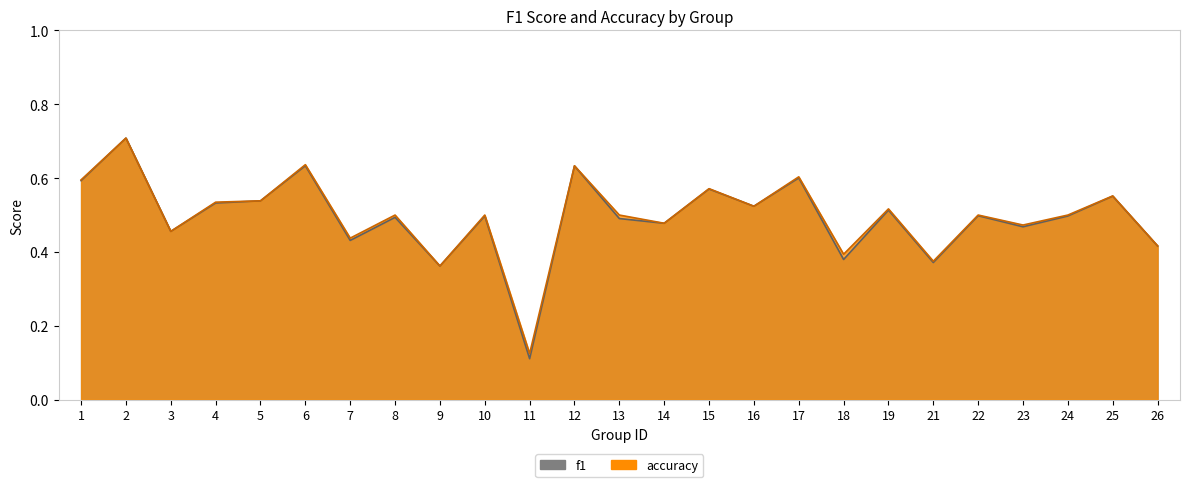

Reading left to right, transcribe all the data shown in this chart.

f1: 1=0.6	2=0.7	3=0.5	4=0.5	5=0.5	6=0.6	7=0.4	8=0.5	9=0.4	10=0.5	11=0.1	12=0.6	13=0.5	14=0.5	15=0.6	16=0.5	17=0.6	18=0.4	19=0.5	21=0.4	22=0.5	23=0.5	24=0.5	25=0.6	26=0.4
accuracy: 1=0.6	2=0.7	3=0.5	4=0.5	5=0.5	6=0.6	7=0.4	8=0.5	9=0.4	10=0.5	11=0.1	12=0.6	13=0.5	14=0.5	15=0.6	16=0.5	17=0.6	18=0.4	19=0.5	21=0.4	22=0.5	23=0.5	24=0.5	25=0.6	26=0.4